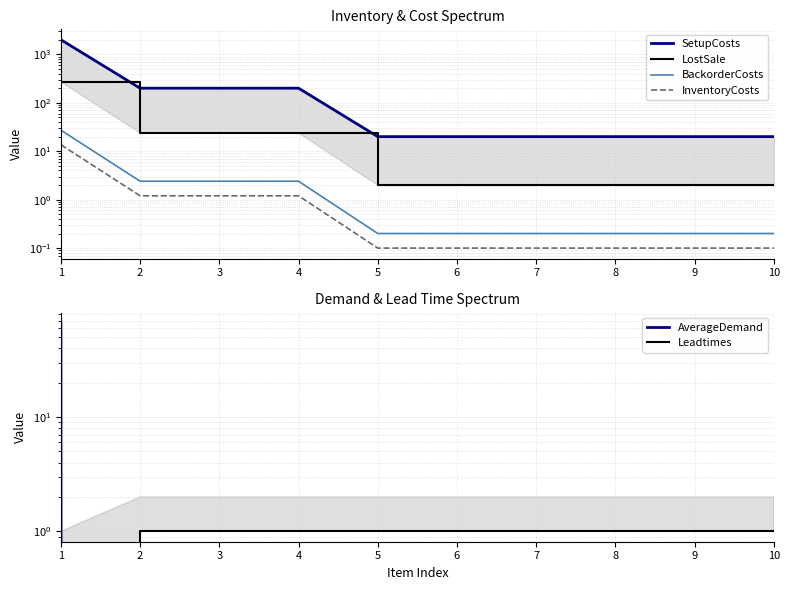

How many values in the LostSale series exceed 2?

4